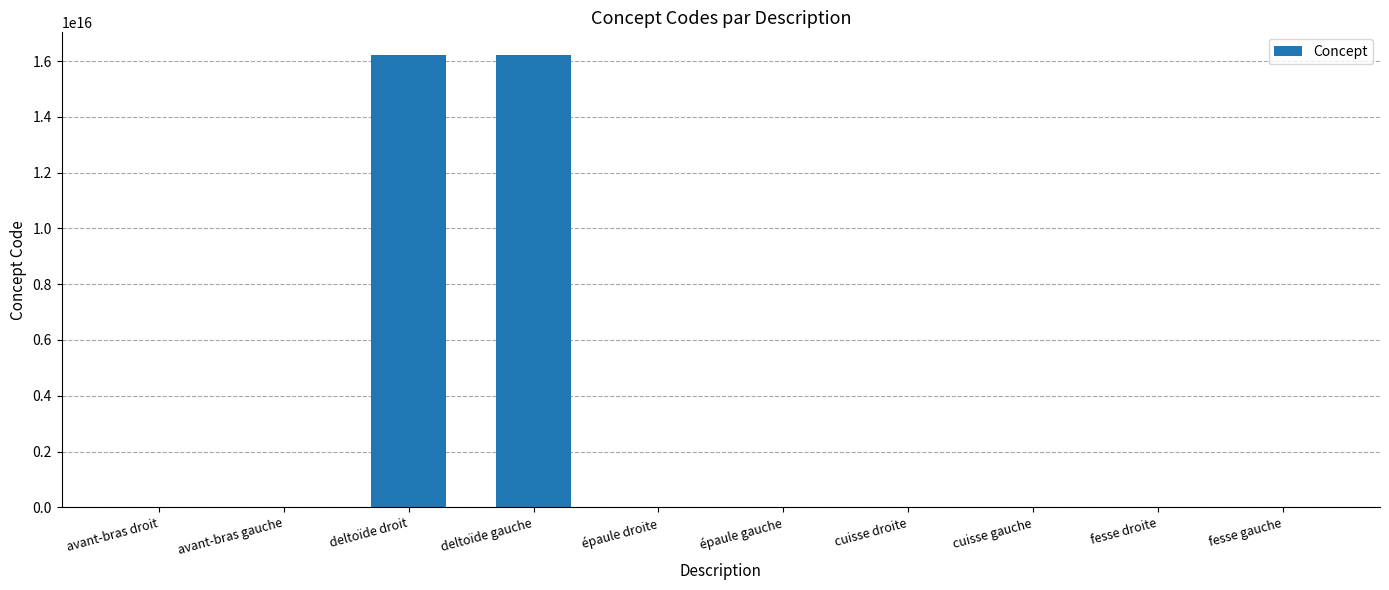

Which has a higher value, épaule droite or deltoïde droit?

deltoïde droit